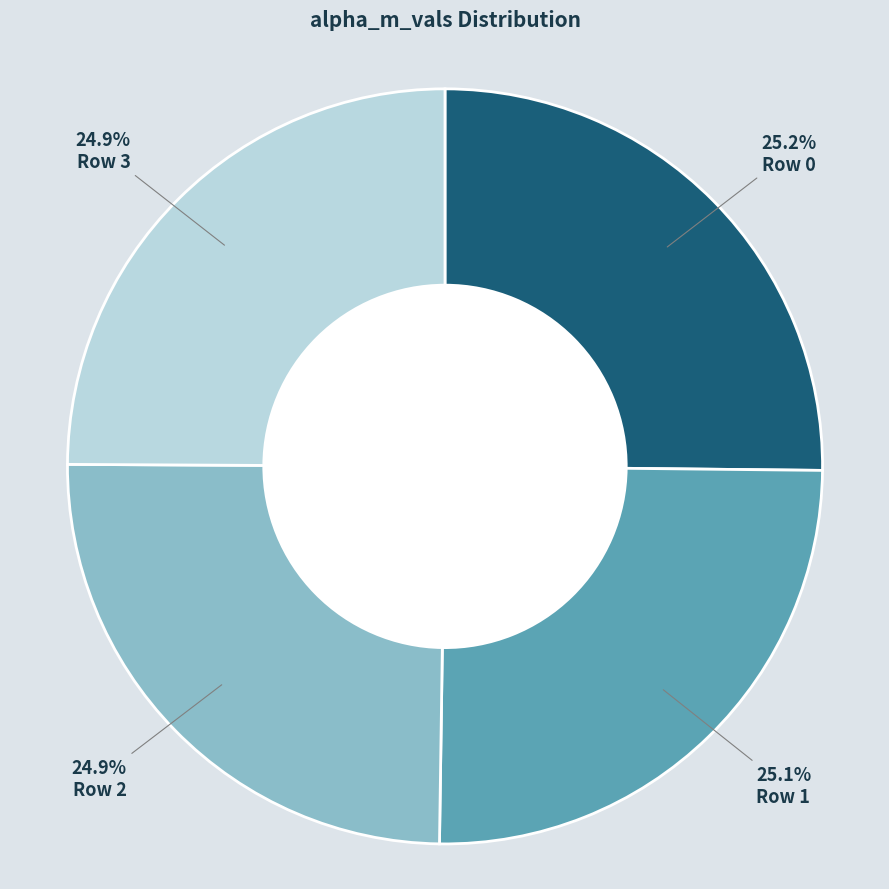

What percentage is the Row 1 slice, to the nearest percent?

25%